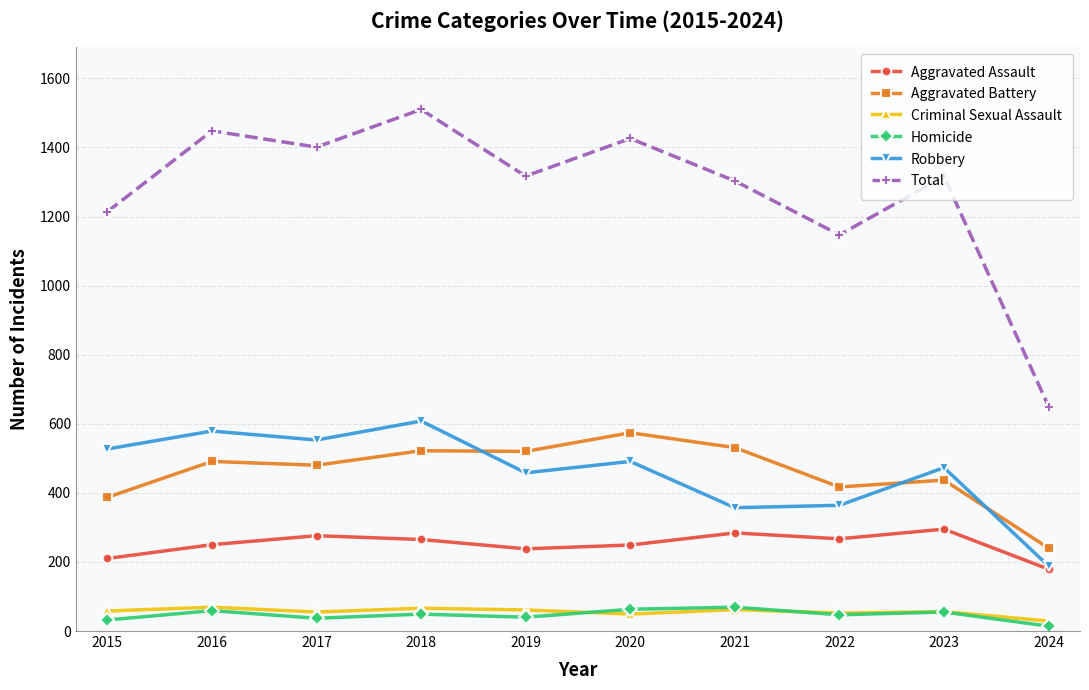

True or false: Robbery has more than 1 points higher than both neighbors.

True